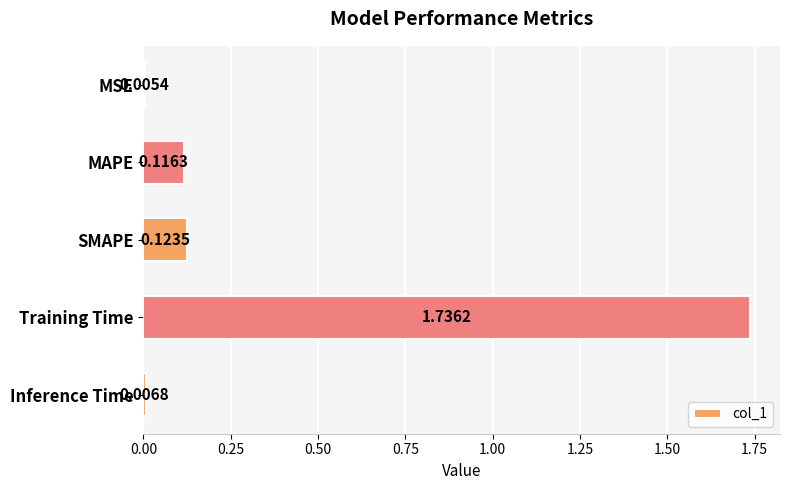

At which label is the value closest to 0?

MSE